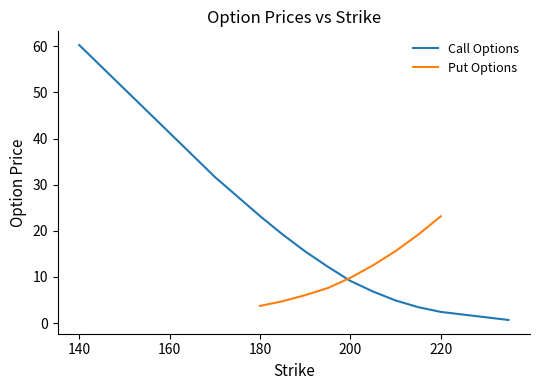

Read the value at 140.

60.3